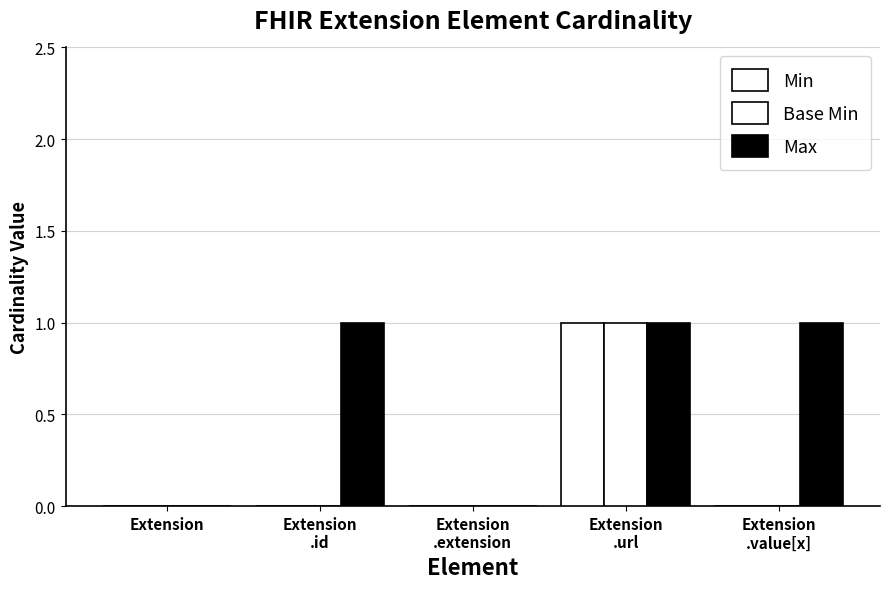

Between Extension
.url and Extension, which is larger?

Extension
.url